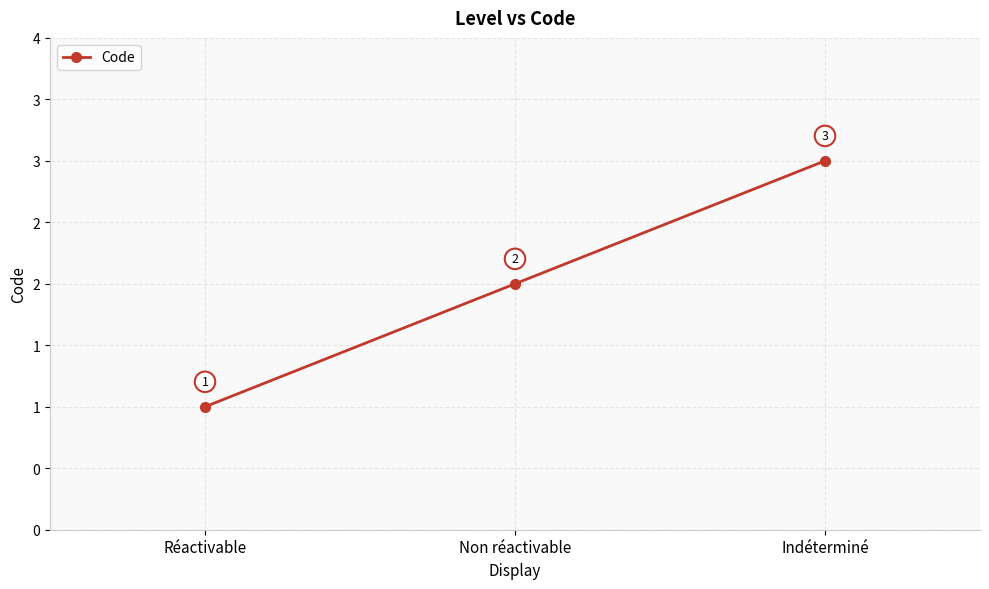

What is the average value?

2